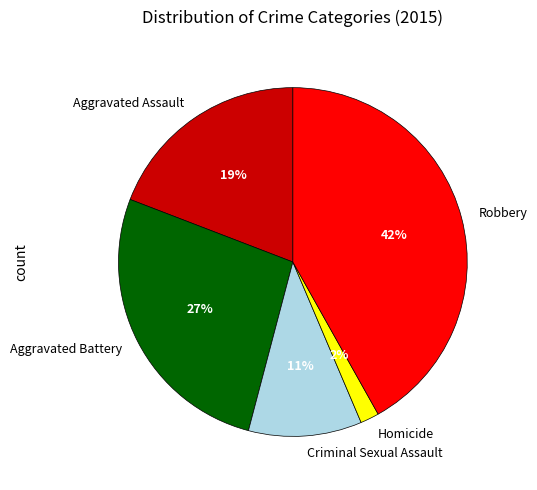

True or false: Aggravated Assault accounts for 19% of the total.

True